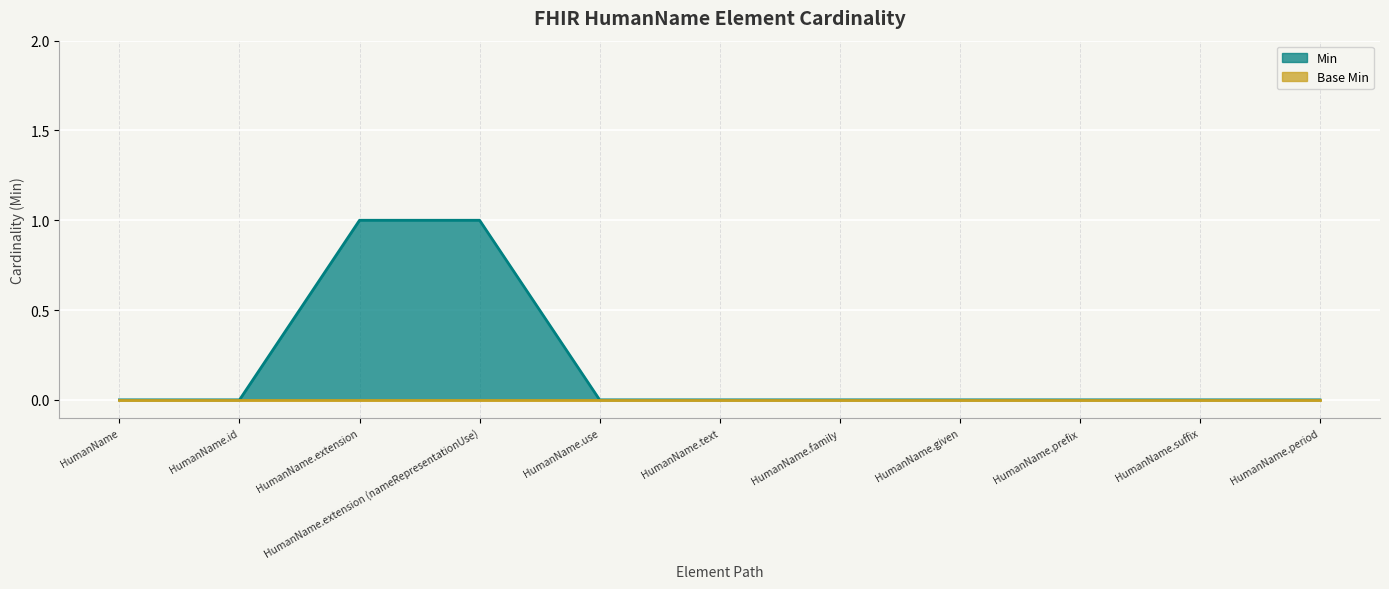

The chart shows a value of 1 at HumanName.family. True or false?

False